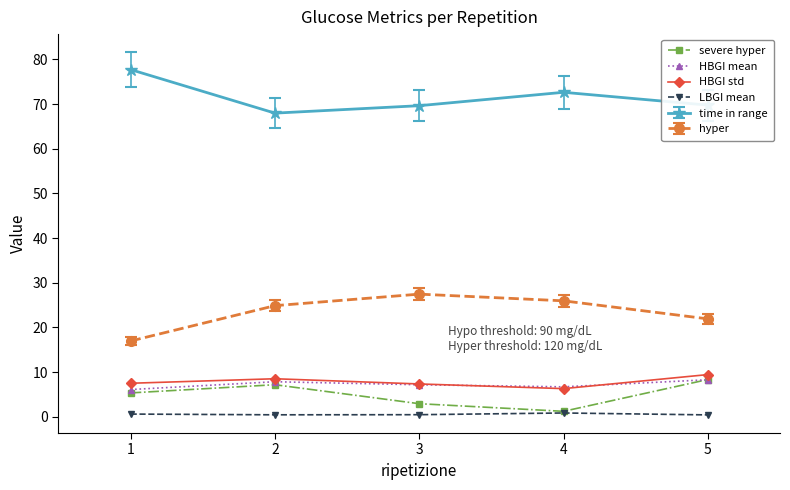

What is the difference between the highest and lowest values at 2?

67.5